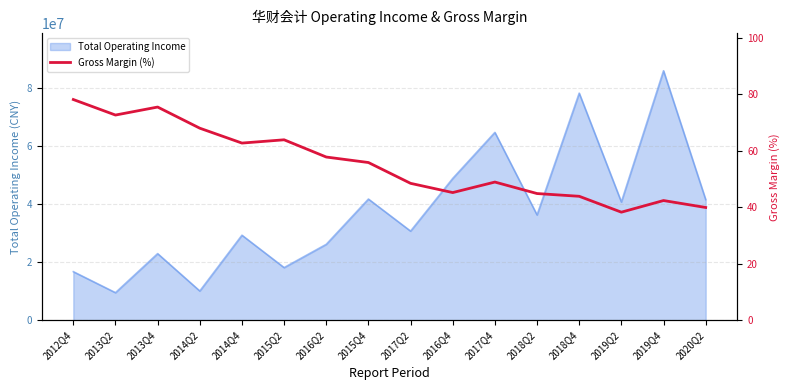

Reading left to right, what are all the values shown in this chart?

2012Q4=78.1	2013Q2=72.6	2013Q4=75.4	2014Q2=67.9	2014Q4=62.7	2015Q2=63.8	2016Q2=57.7	2015Q4=55.8	2017Q2=48.4	2016Q4=45.2	2017Q4=48.9	2018Q2=44.8	2018Q4=43.8	2019Q2=38.2	2019Q4=42.3	2020Q2=39.9